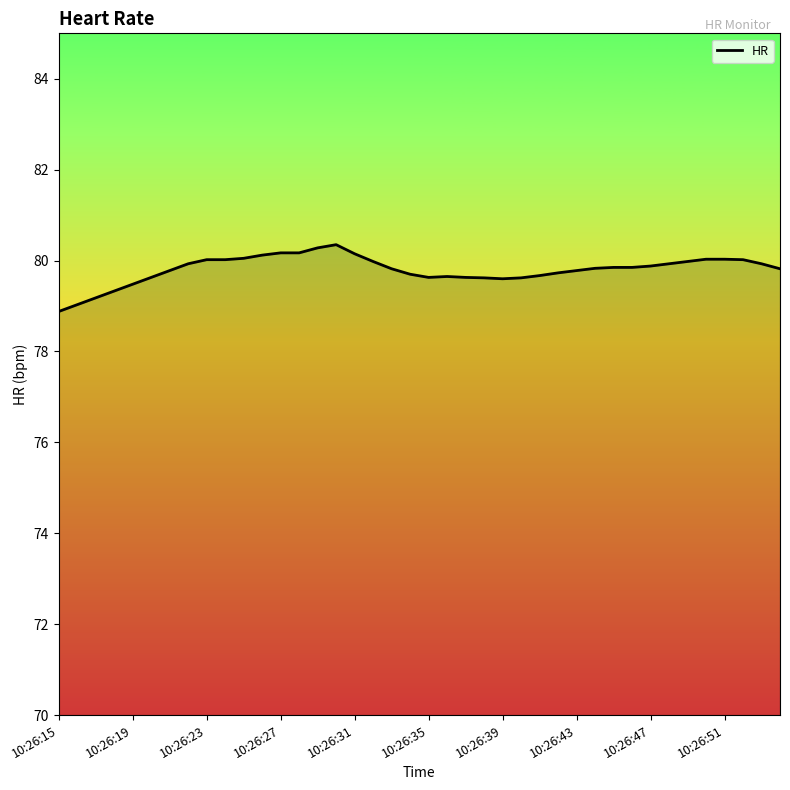

What is the difference between the maximum and minimum values?

1.5